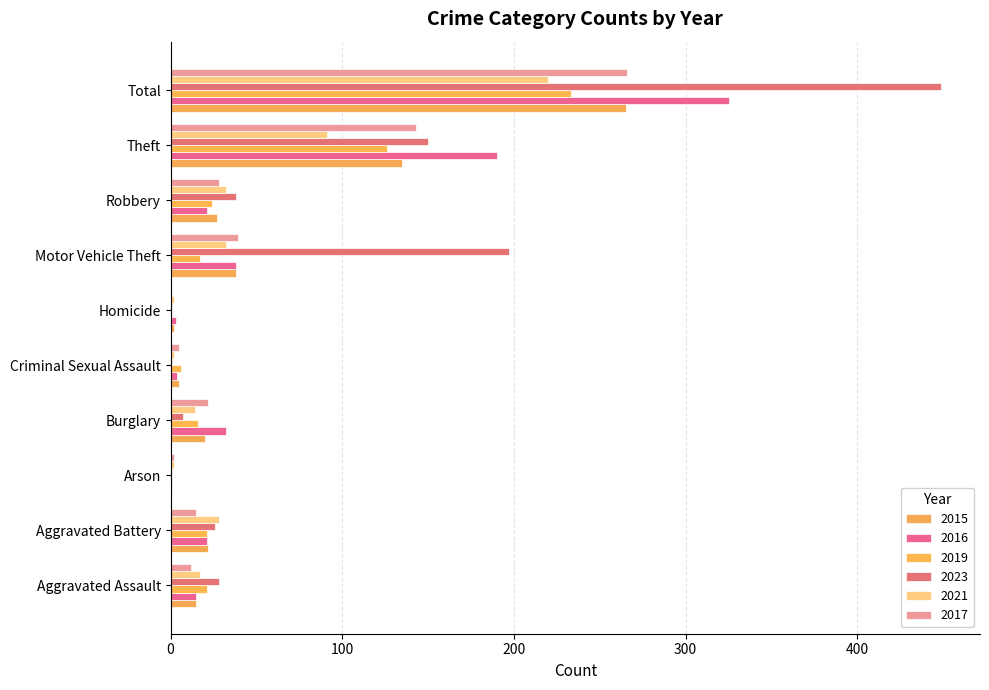

Reading right to left, transcribe all the data shown in this chart.

2015: Total=265	Theft=135	Robbery=27	Motor Vehicle Theft=38	Homicide=2	Criminal Sexual Assault=5	Burglary=20	Arson=1	Aggravated Battery=22	Aggravated Assault=15
2016: Total=325	Theft=190	Robbery=21	Motor Vehicle Theft=38	Homicide=3	Criminal Sexual Assault=4	Burglary=32	Arson=1	Aggravated Battery=21	Aggravated Assault=15
2019: Total=233	Theft=126	Robbery=24	Motor Vehicle Theft=17	Homicide=1	Criminal Sexual Assault=6	Burglary=16	Arson=1	Aggravated Battery=21	Aggravated Assault=21
2023: Total=449	Theft=150	Robbery=38	Motor Vehicle Theft=197	Homicide=1	Criminal Sexual Assault=1	Burglary=7	Arson=1	Aggravated Battery=26	Aggravated Assault=28
2021: Total=220	Theft=91	Robbery=32	Motor Vehicle Theft=32	Homicide=2	Criminal Sexual Assault=2	Burglary=14	Arson=2	Aggravated Battery=28	Aggravated Assault=17
2017: Total=266	Theft=143	Robbery=28	Motor Vehicle Theft=39	Homicide=0	Criminal Sexual Assault=5	Burglary=22	Arson=2	Aggravated Battery=15	Aggravated Assault=12